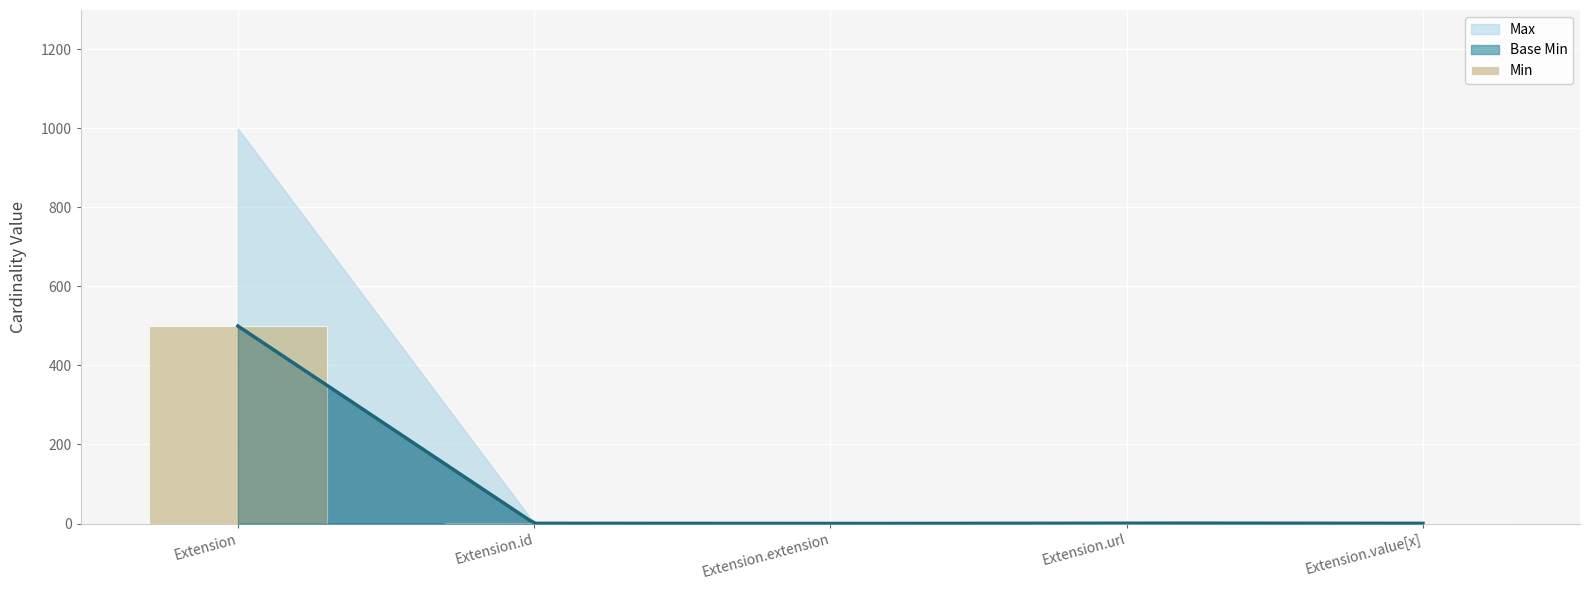

What position from the right is Extension.id?

4